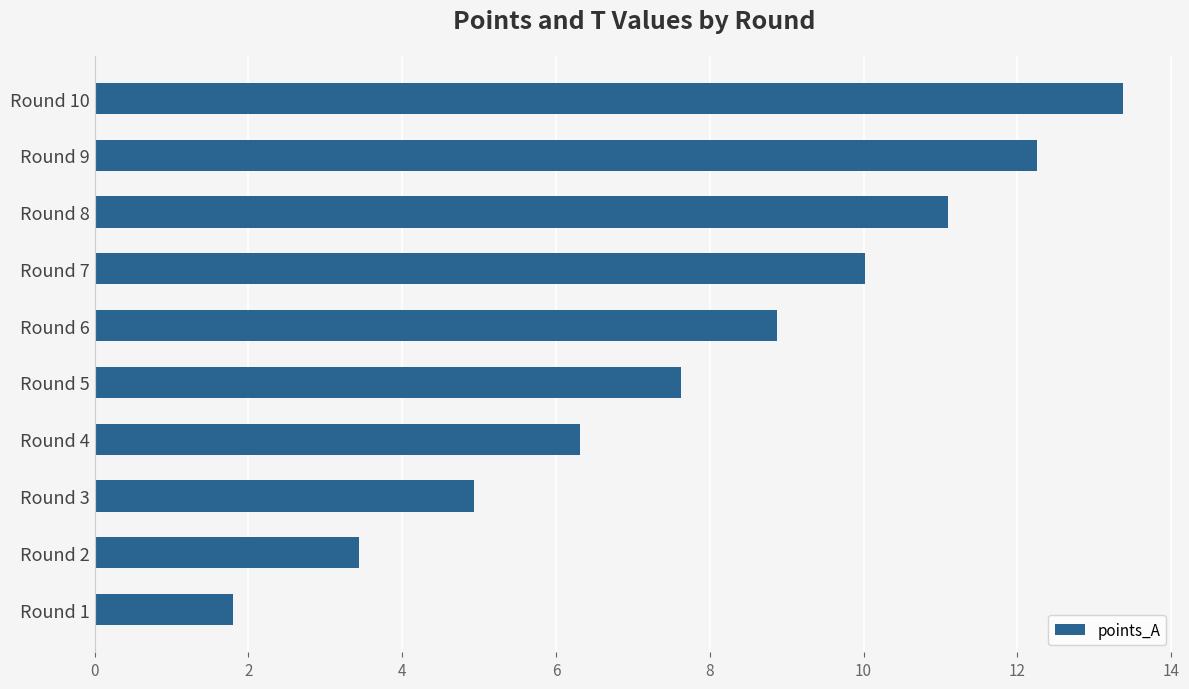

True or false: the data shows 12.3 at Round 9.

True